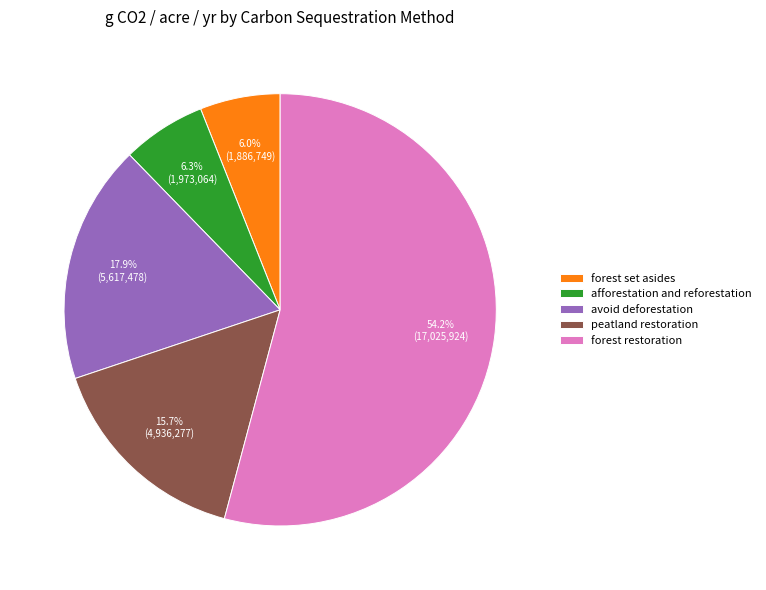

Which slice represents more than half of the pie?

forest restoration